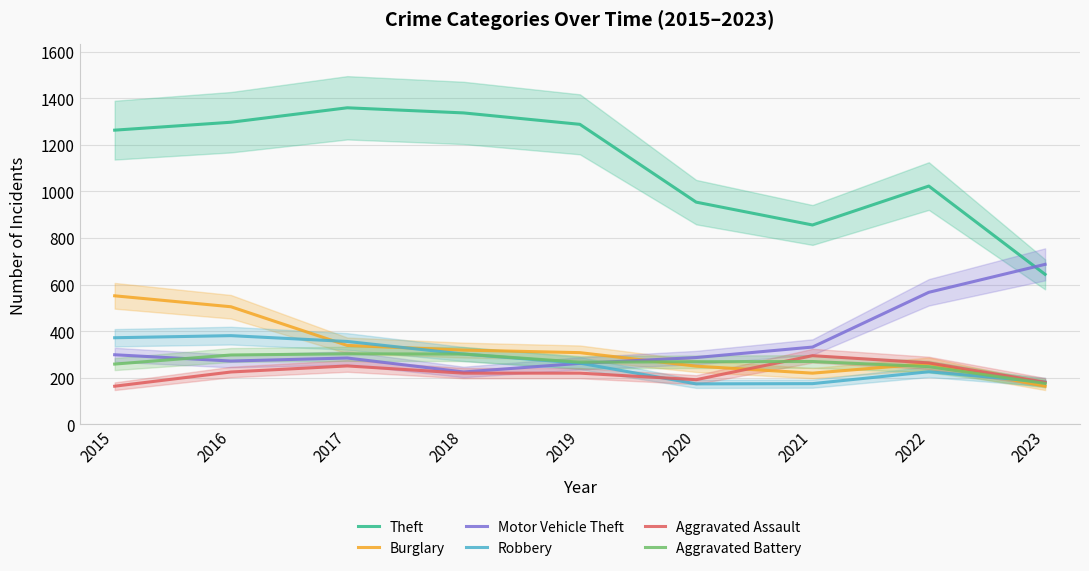

At 2017, list the series in order from largest to smallest.

Theft, Robbery, Burglary, Aggravated Battery, Motor Vehicle Theft, Aggravated Assault